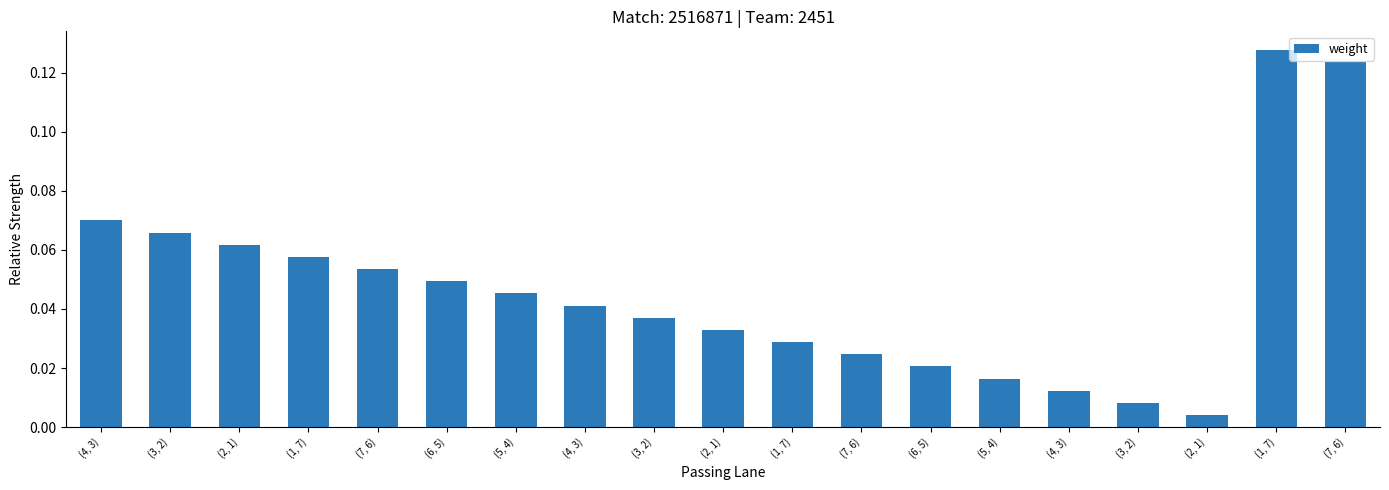

What is the difference between the maximum and minimum values?

0.1